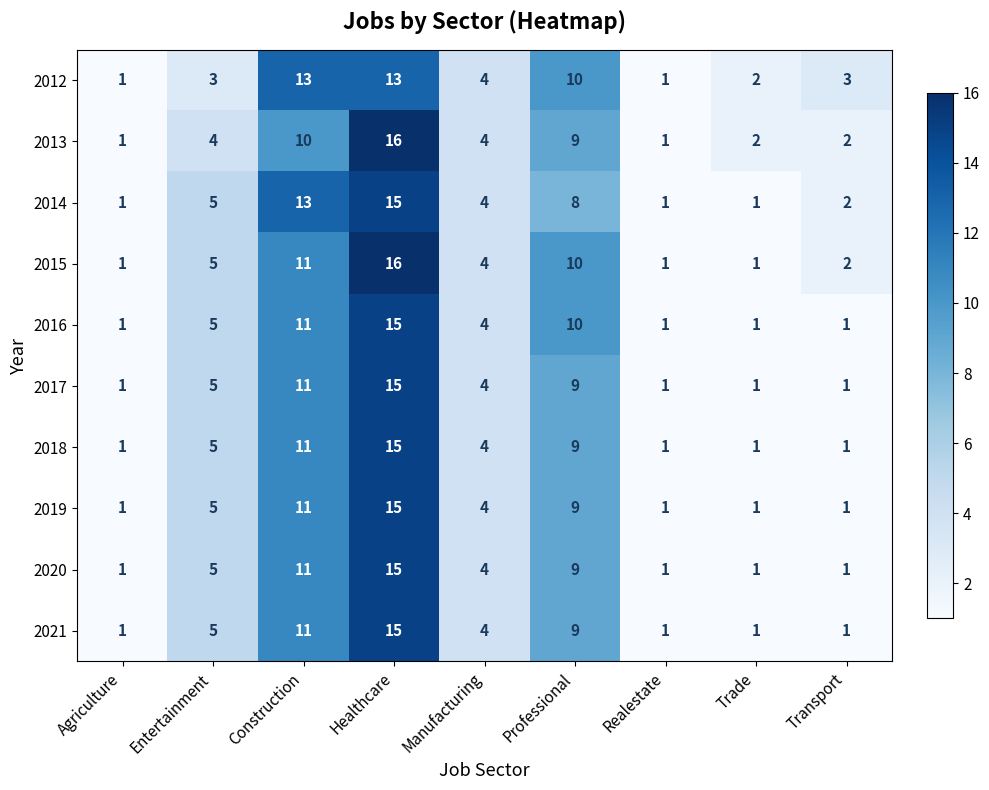

At which label does 2019 reach its peak?

Healthcare